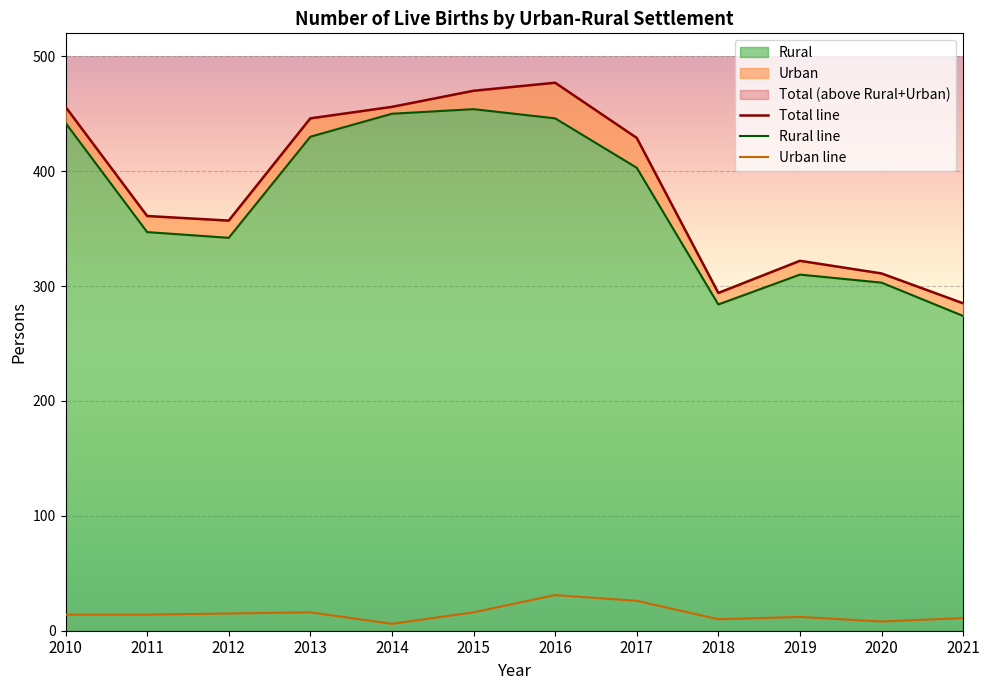

Which series has the widest spread of values?

Total line